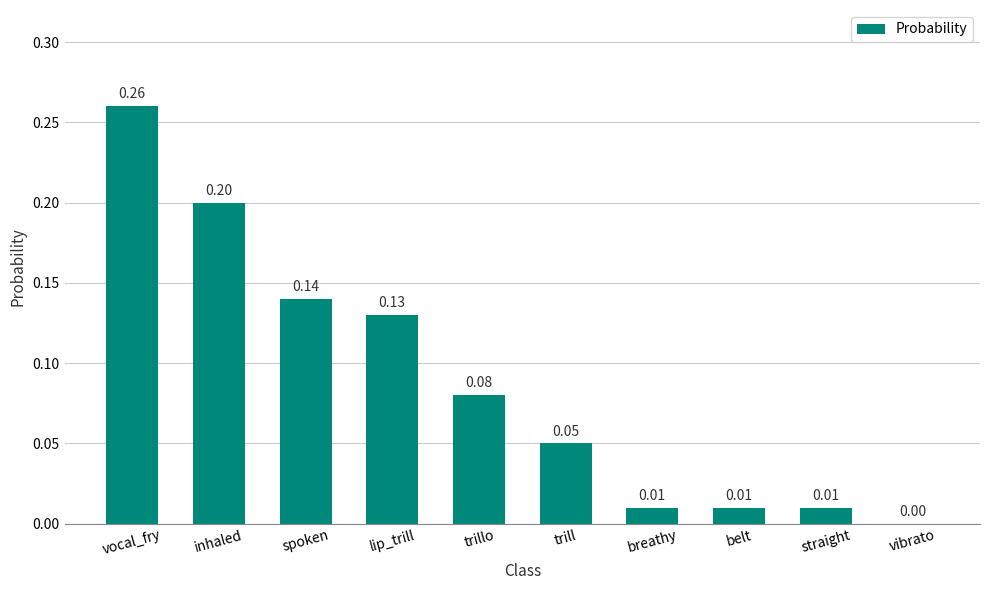

Which has a higher value, vibrato or breathy?

breathy